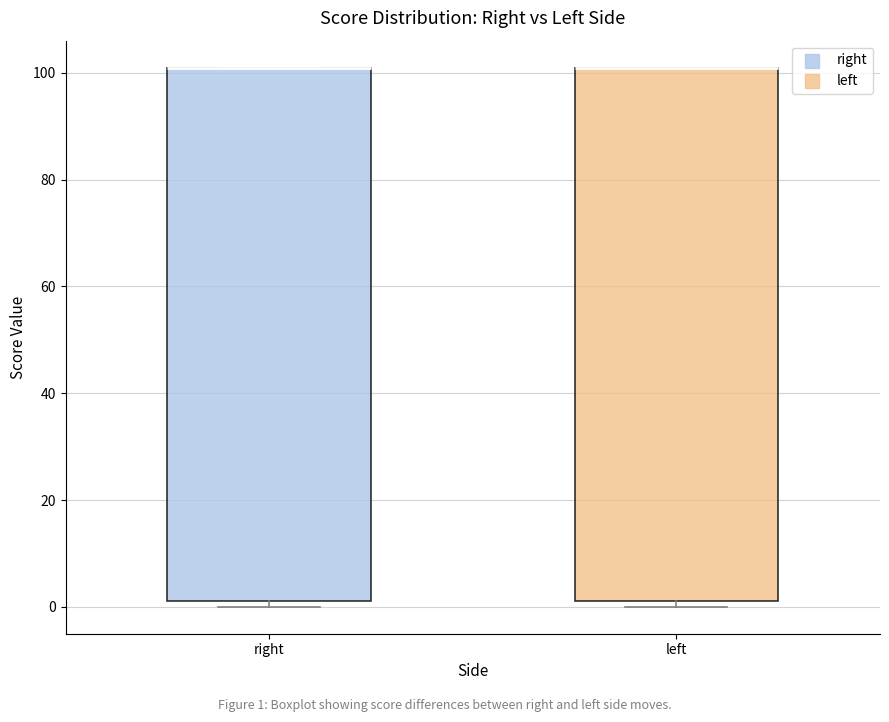

Where is the upper edge of the box for right on the y-axis? The values are not printed on the chart, so give them approximately, as read against the axis.

102